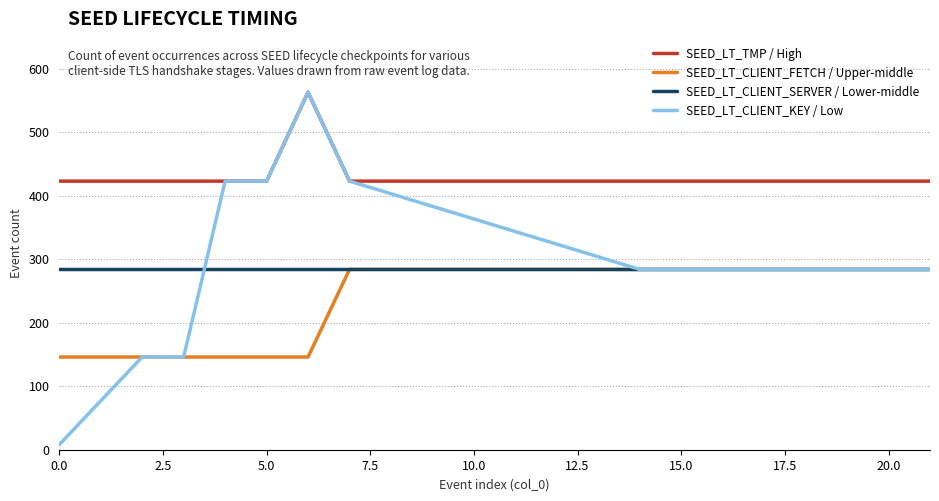

Does the chart display data point markers on the line(s)?

No